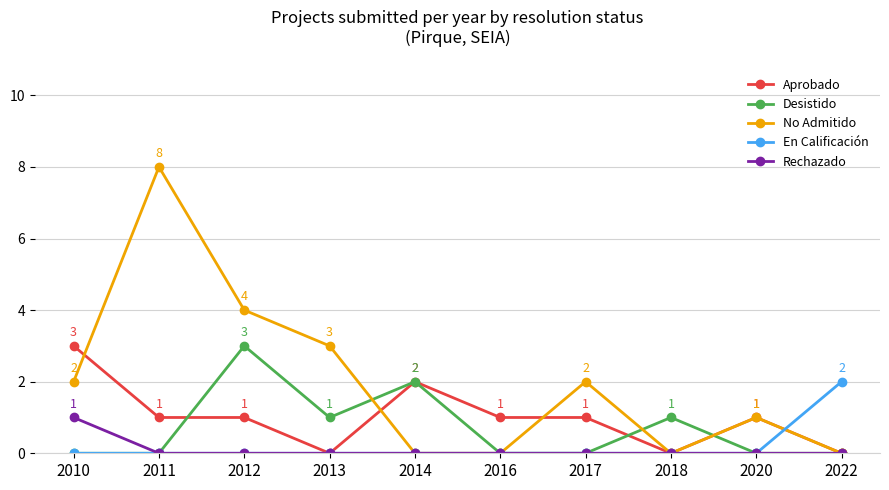

What is the value of the Aprobado point at the 7th from the left?

1